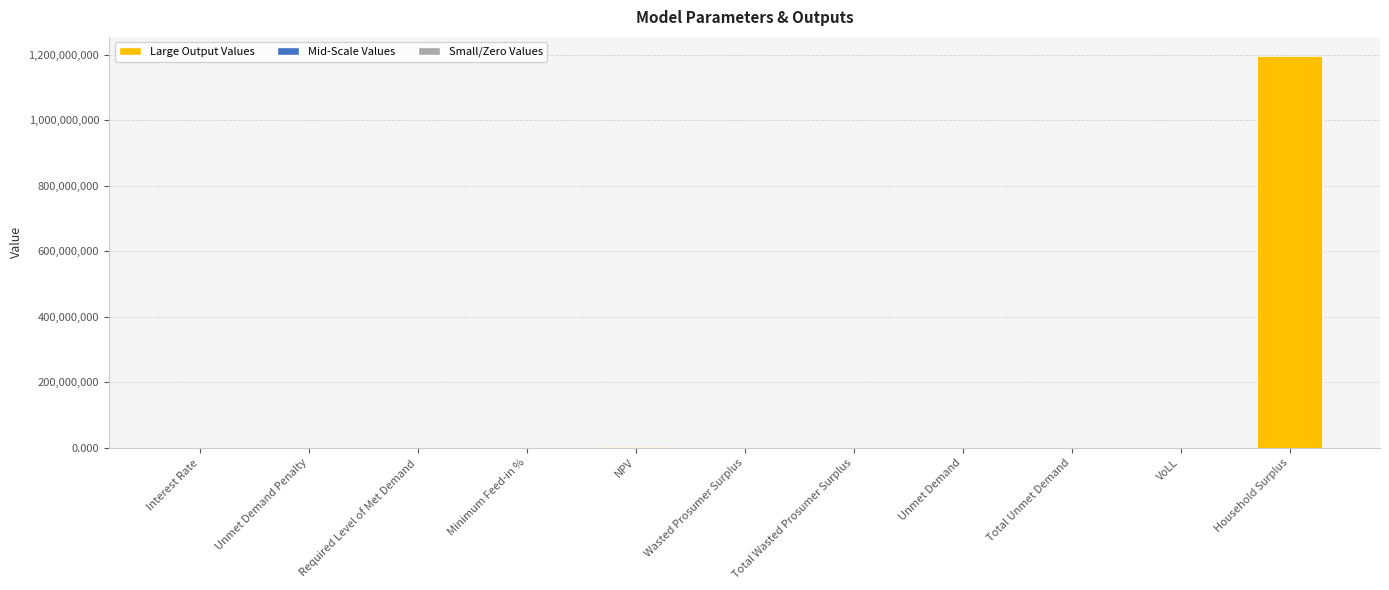

What is the greatest value displayed?

1194475159.4